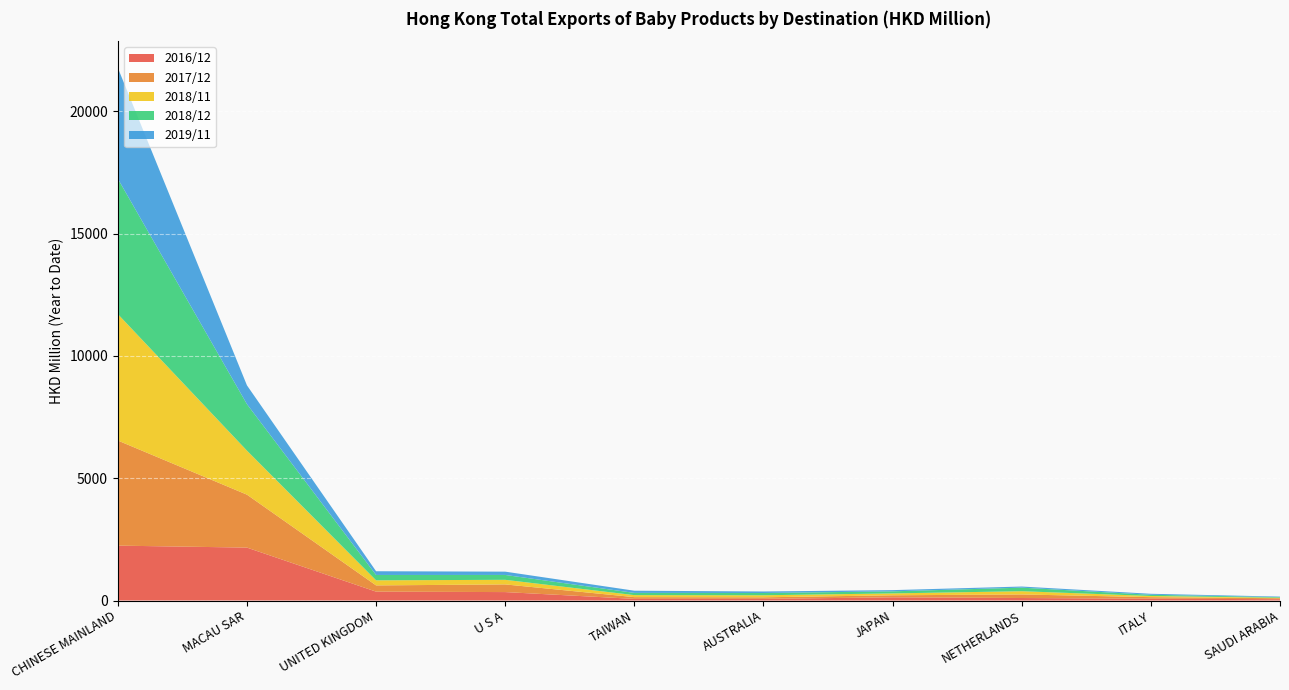

Reading right to left, list all the values displayed in this chart.

2016/12: 54.3	73.9	102.5	130.8	68.6	67.4	345.0	363.1	2164.1	2244.3
2017/12: 39.4	64.0	145.5	83.1	62.6	71.0	313.6	255.2	2164.8	4298.4
2018/11: 20.8	47.6	132.7	76.6	83.6	82.0	187.5	207.9	1800.2	5170.8
2018/12: 24.0	49.6	145.2	85.2	92.7	91.2	199.5	218.7	1899.9	5536.2
2019/11: 21.9	40.3	46.2	49.6	61.9	89.8	135.1	152.6	769.1	4533.1